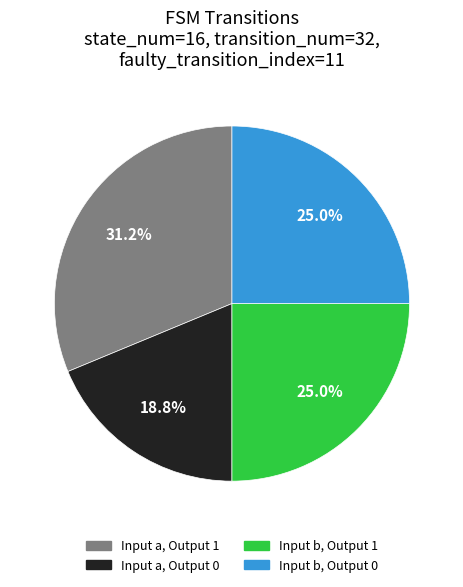

Combined, what portion of the pie is Input a, Output 0 and Input b, Output 1?

43.8%